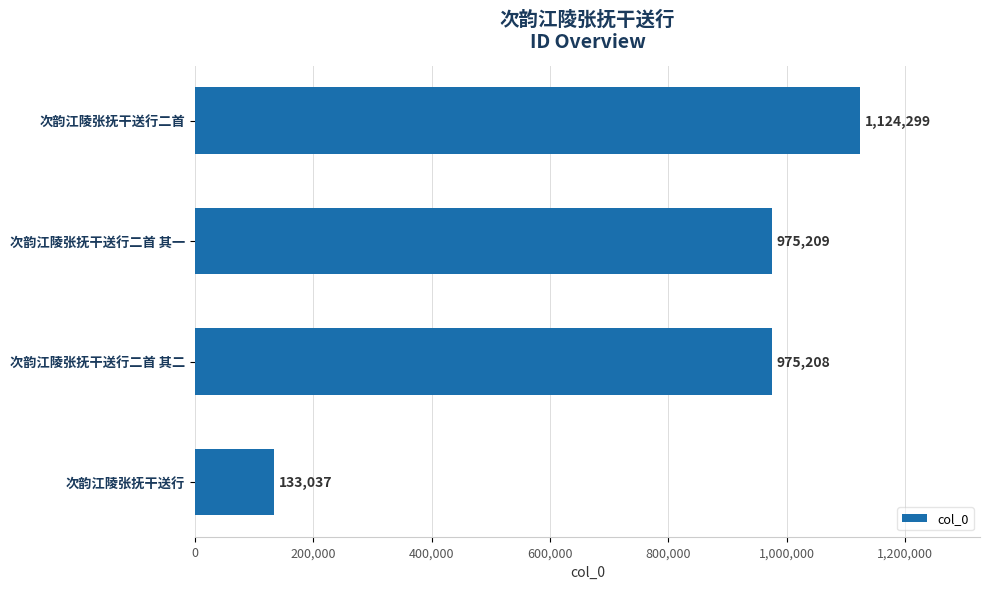

Does the chart contain any negative values?

No